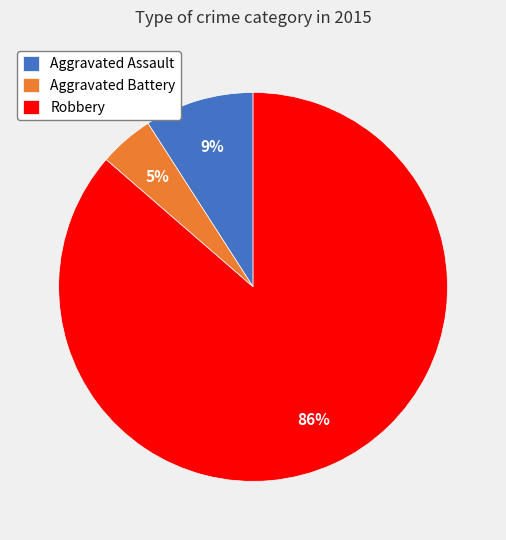

Which slice is the smallest?

Aggravated Battery